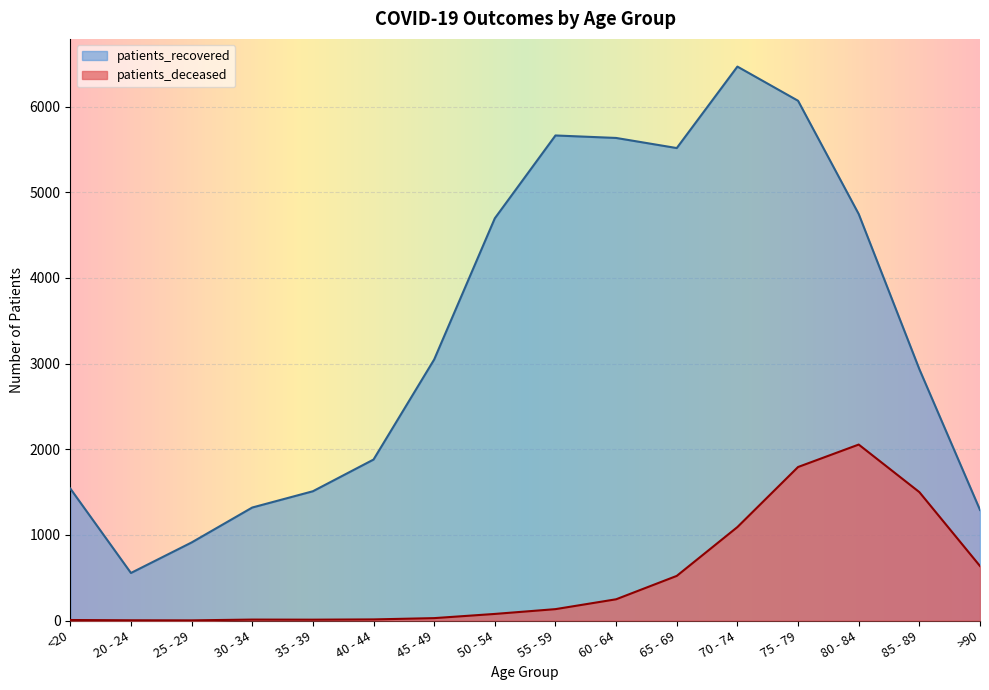

What value does the patients_recovered series have at 45 - 49, to the nearest 100?

3000